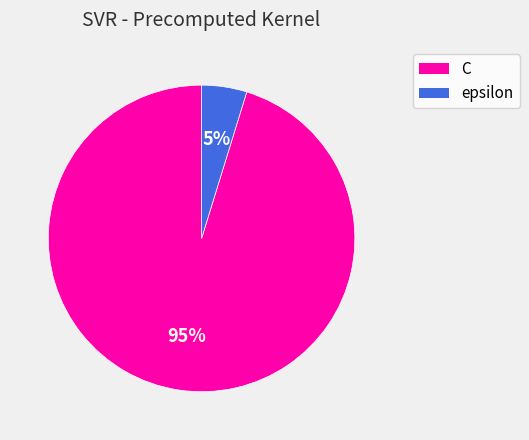

What is the largest slice in the pie chart?

C